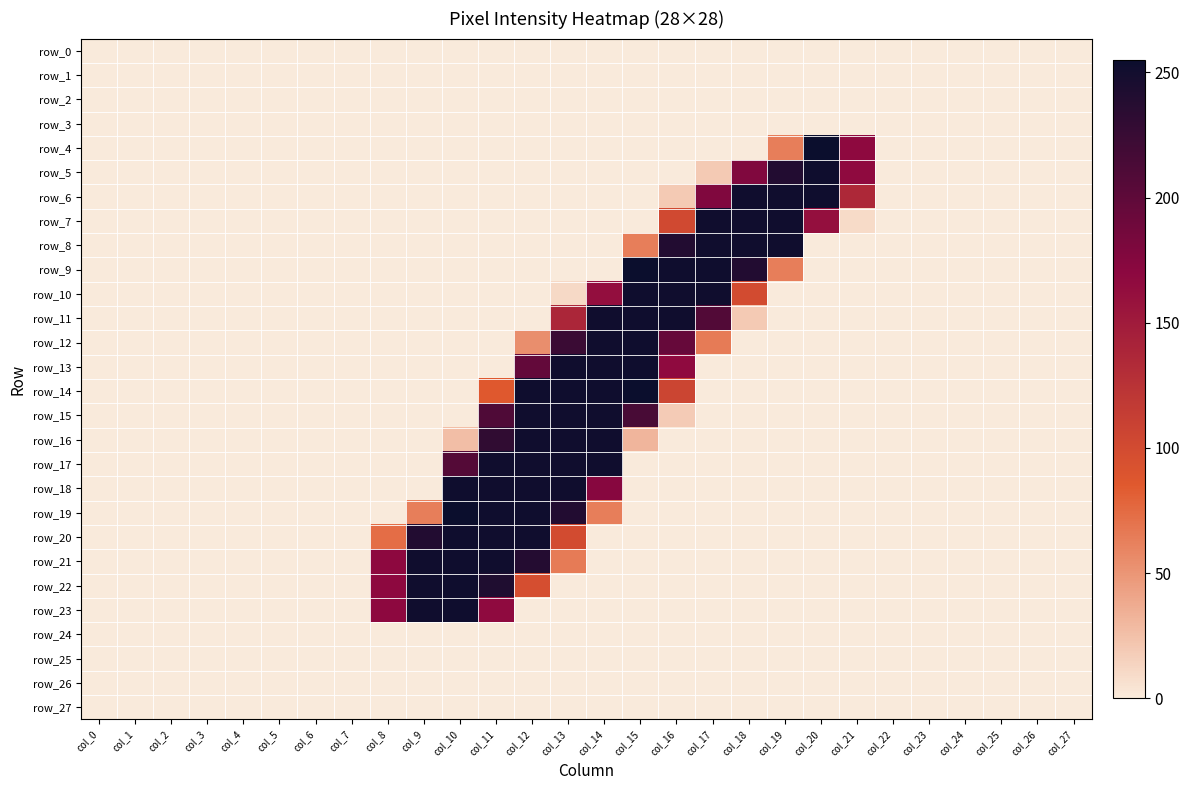

The row_4 series shows 0 at col_25. True or false?

True